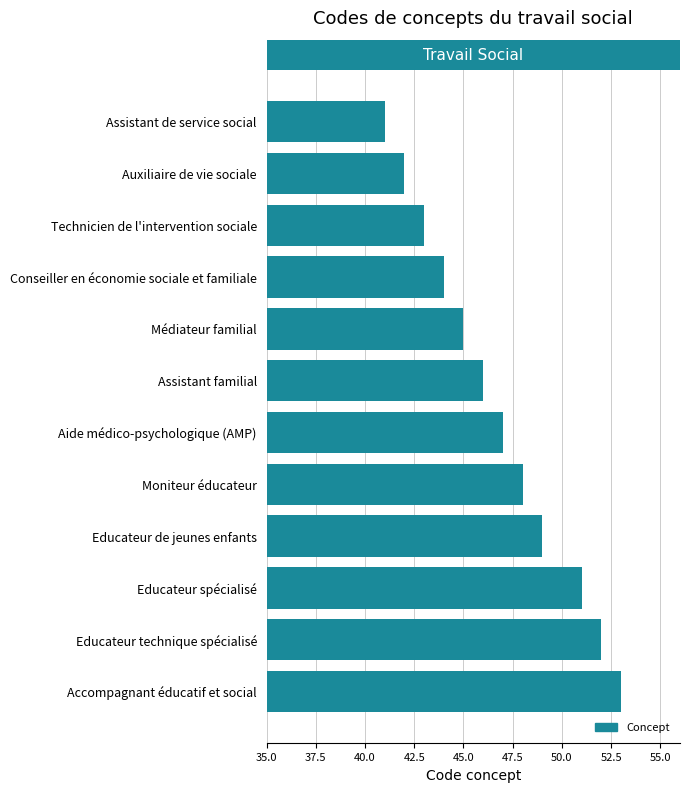

What is the change in value from Accompagnant éducatif et social to Technicien de l'intervention sociale?

-10